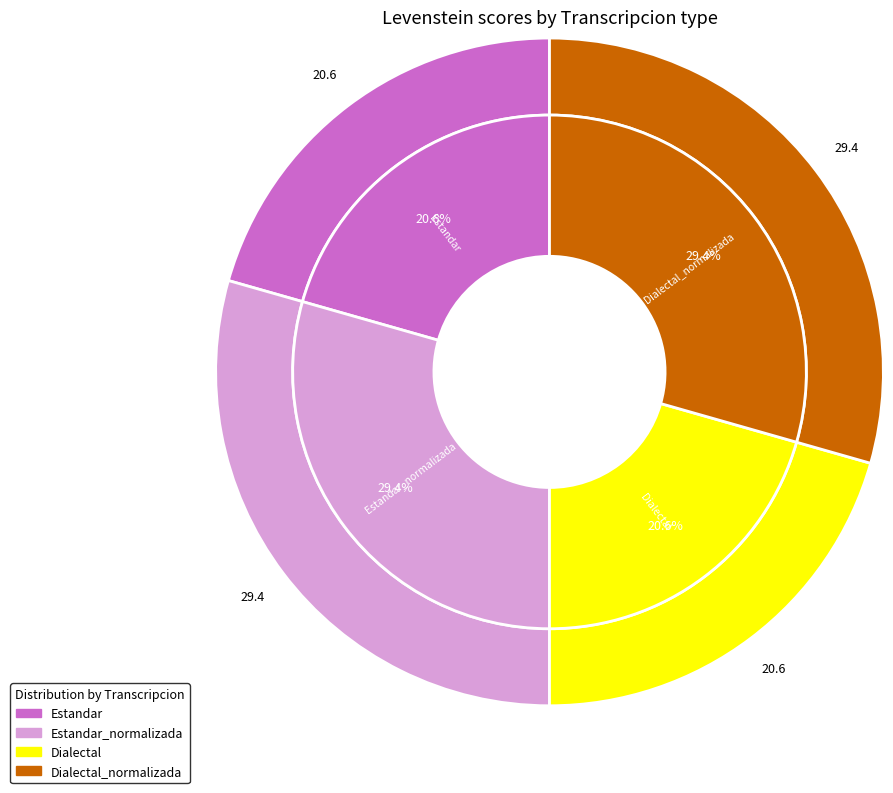

Is it true that Dialectal_normalizada is 20% of the pie?

False